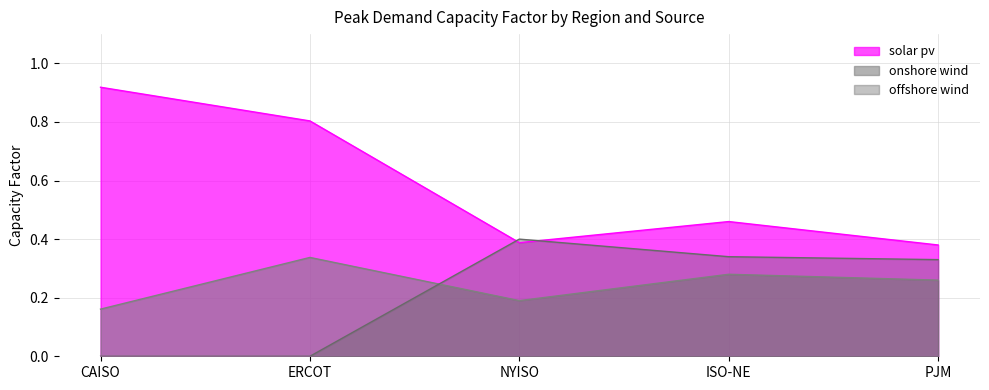

In solar pv, how many points are lower than both neighbors (excluding endpoints)?

1